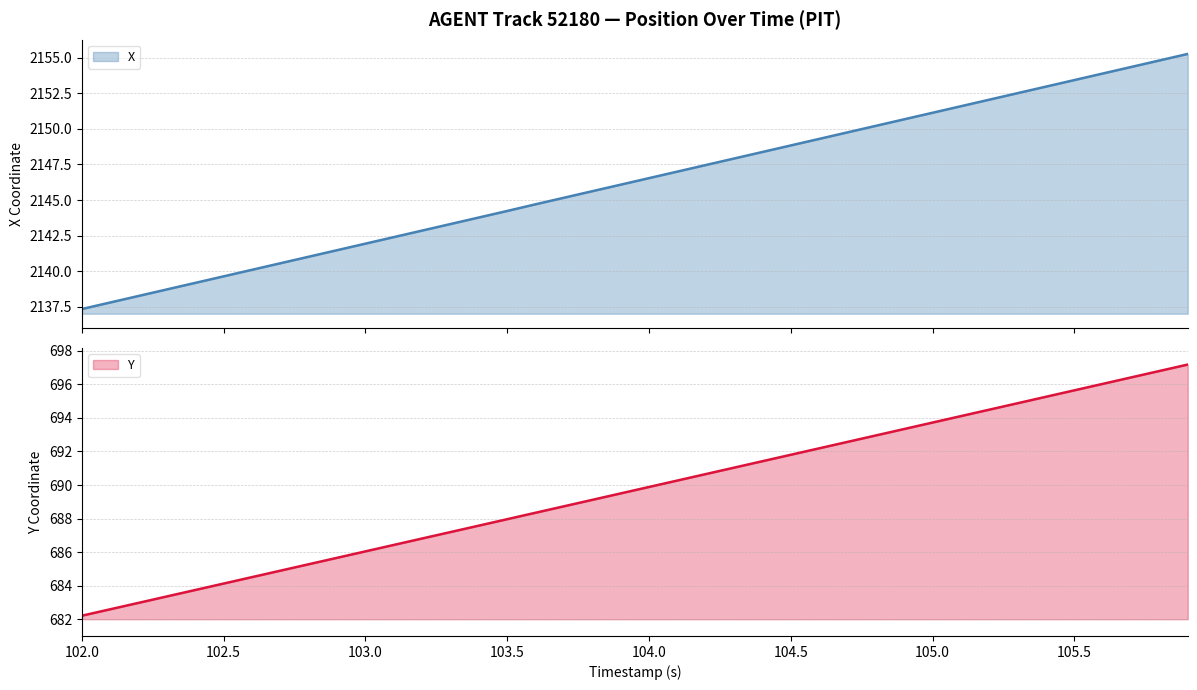

True or false: X and Y intersect in this chart.

False